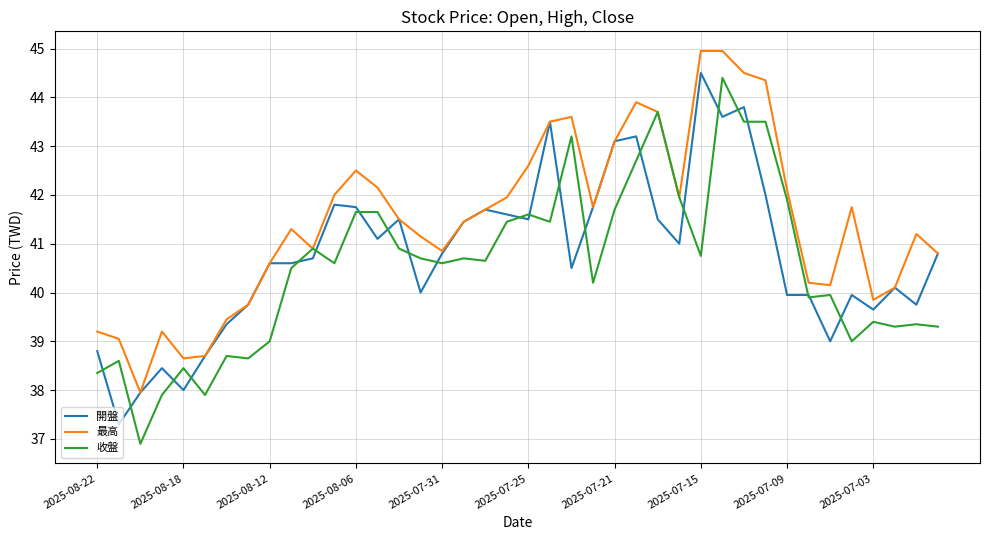

What is the minimum value for 開盤?

37.3